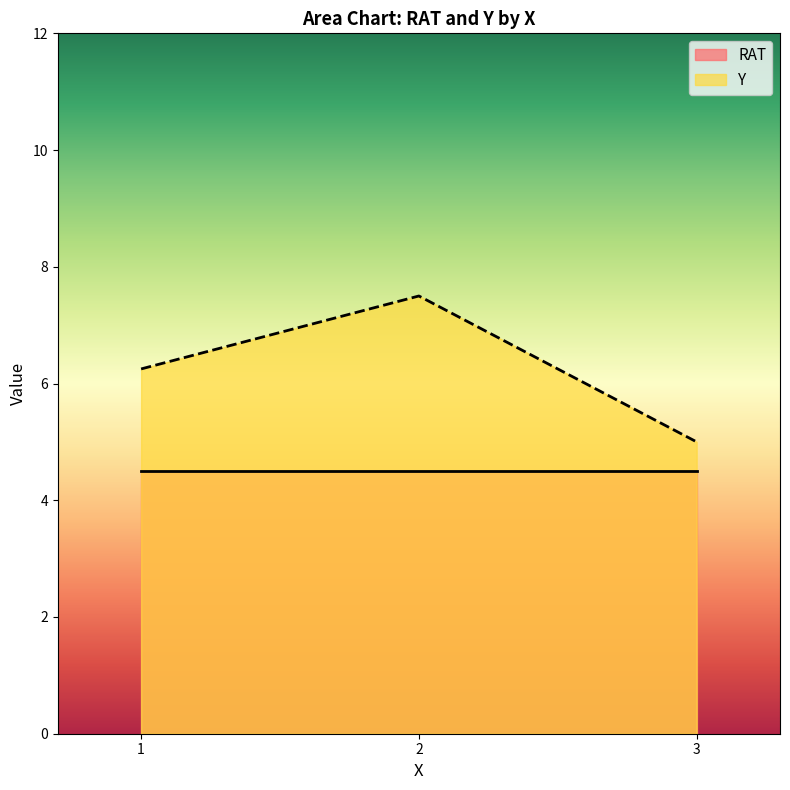

Is it true that Y equals 7.2 at 3?

False